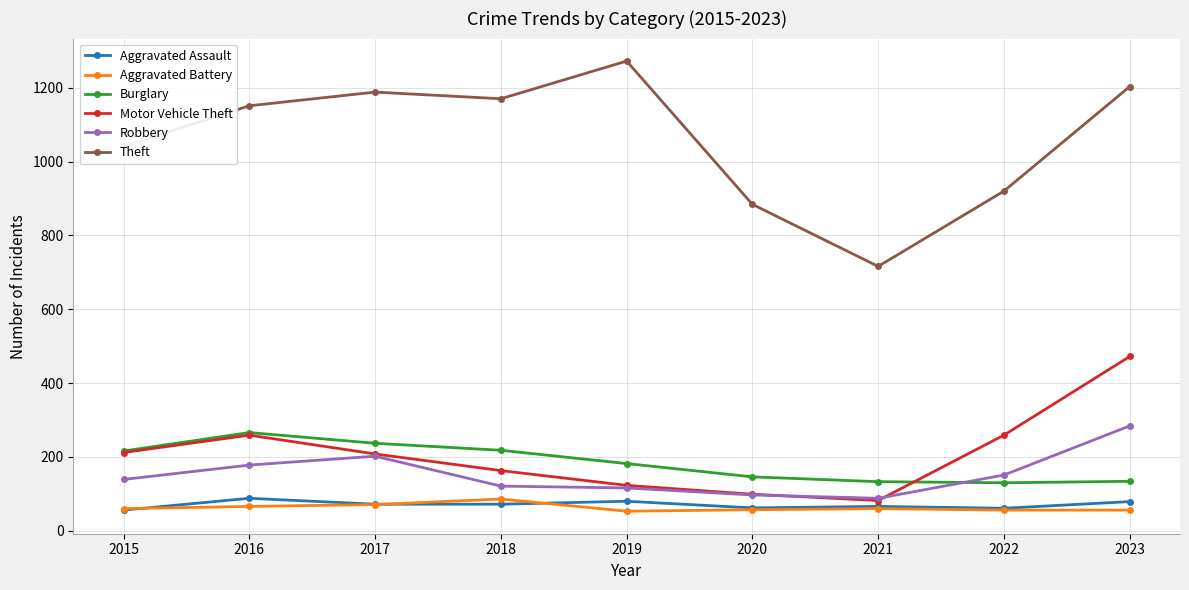

True or false: Theft has more than 0 interior local peaks.

True